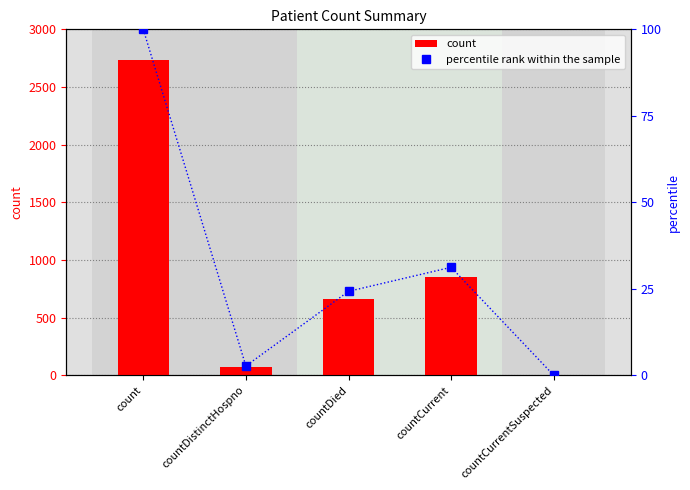

At which category is the sum across all series the highest?

count